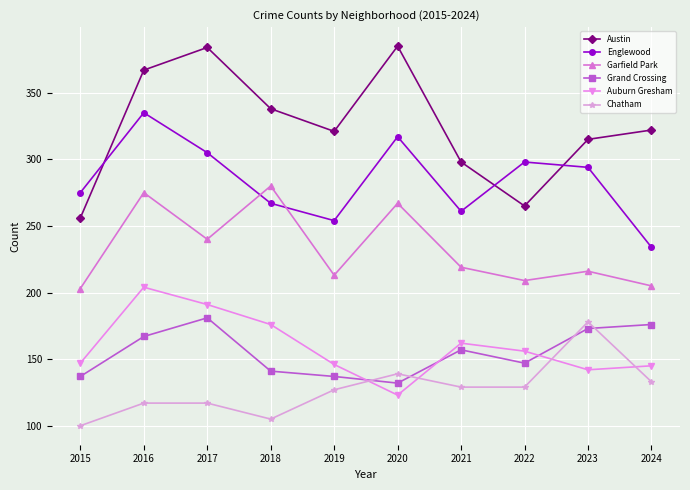

What is the total value across all series at 2022?

1204